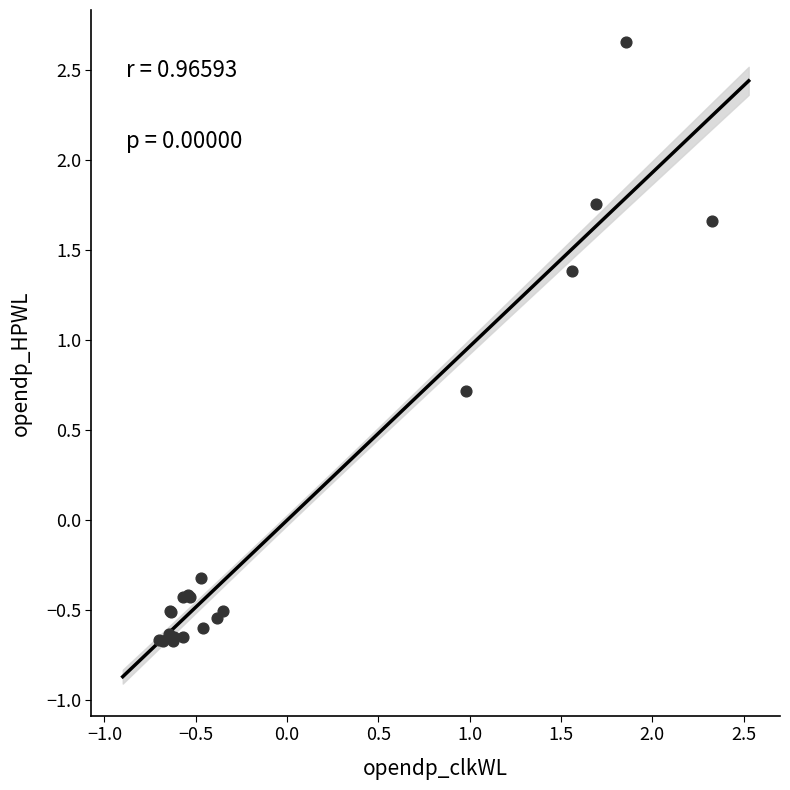

What Y value in the scatter plot is closest to 0?

-0.3